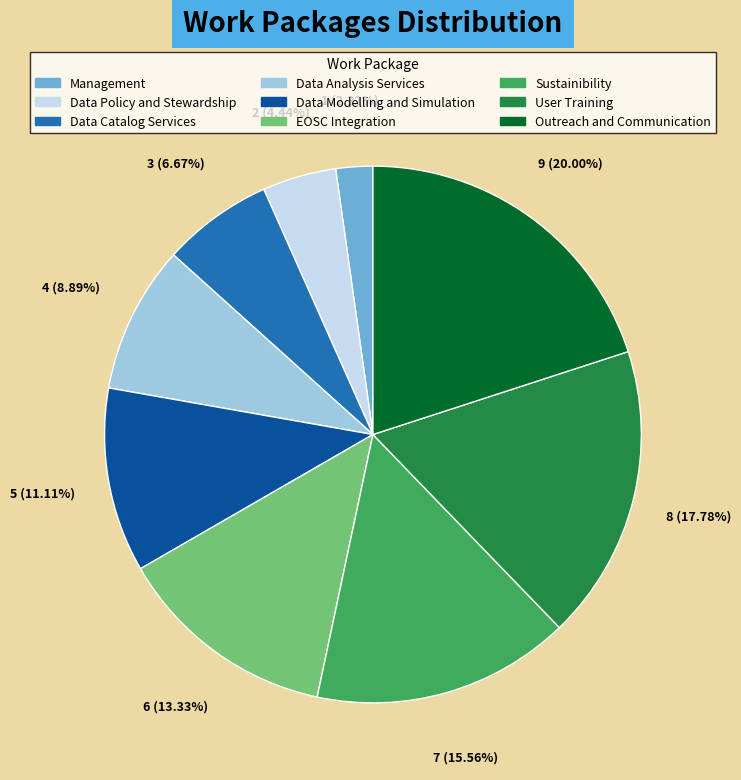

To the nearest percent, what is the average slice percentage?

11%